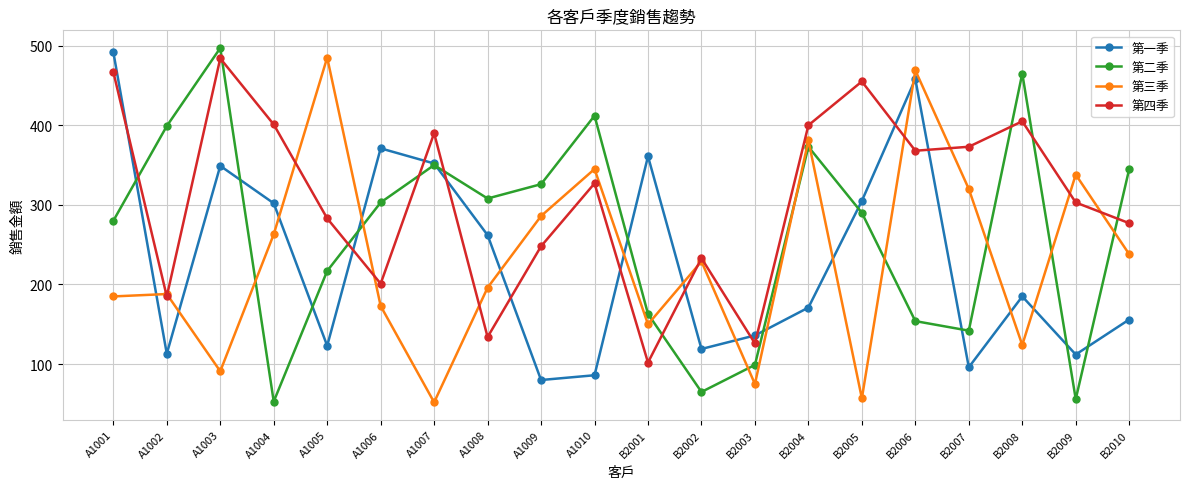

How many series are shown in this chart?

4